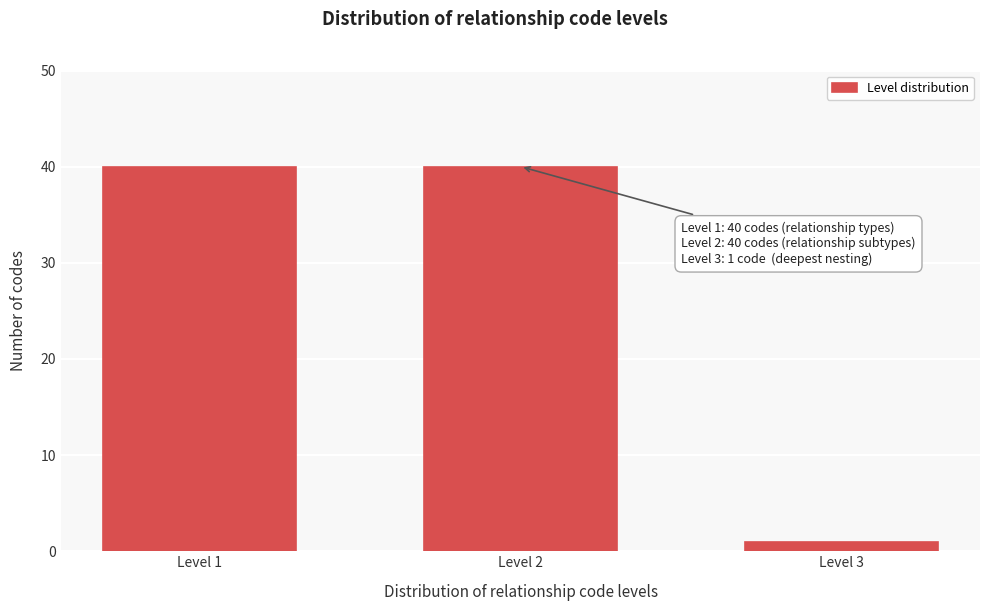

Reading left to right, what are all the values shown in this chart?

Level 1=40	Level 2=40	Level 3=1